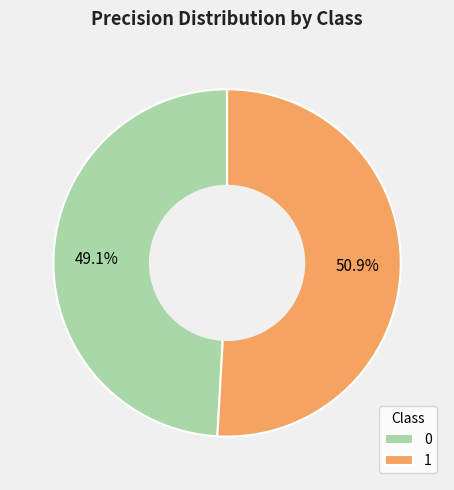

Which has a higher value, 1 or 0?

1